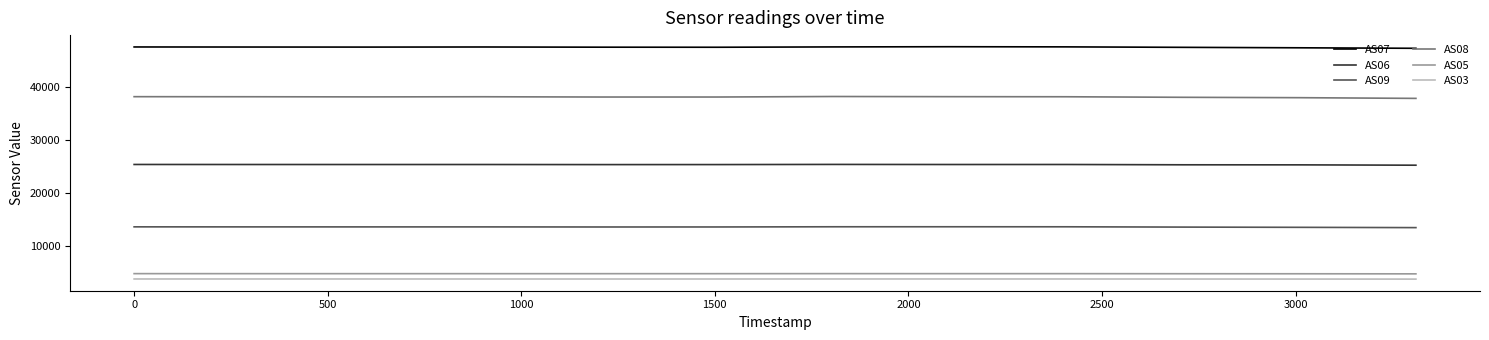

Which series has the largest total across all categories?

AS07